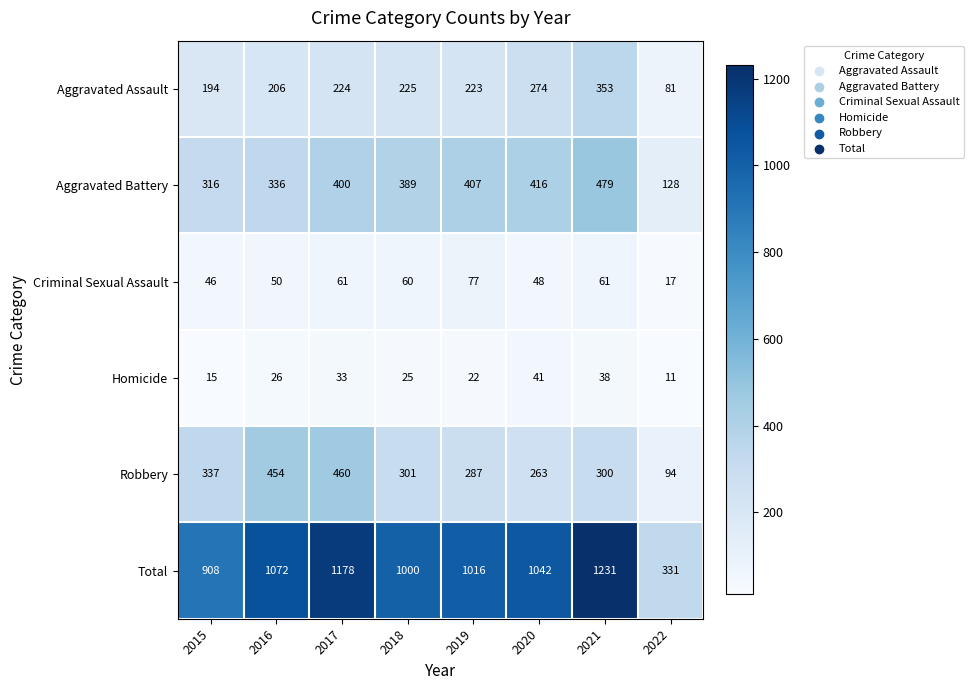

List the series in order of their peak value, highest first.

Total, Aggravated Battery, Robbery, Aggravated Assault, Criminal Sexual Assault, Homicide